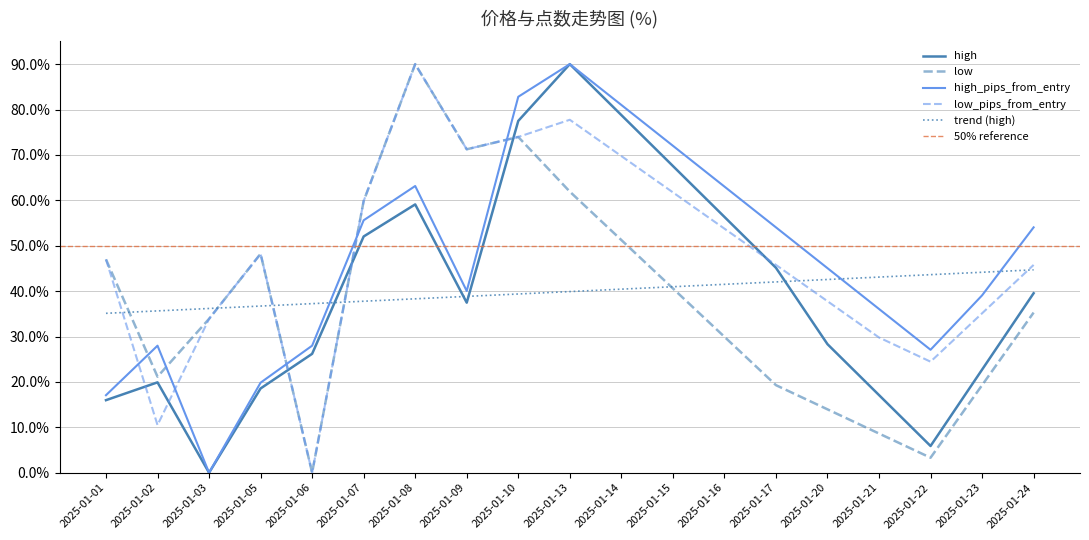

Rank the series by their maximum value, from highest to lowest.

high, low, high_pips_from_entry, low_pips_from_entry